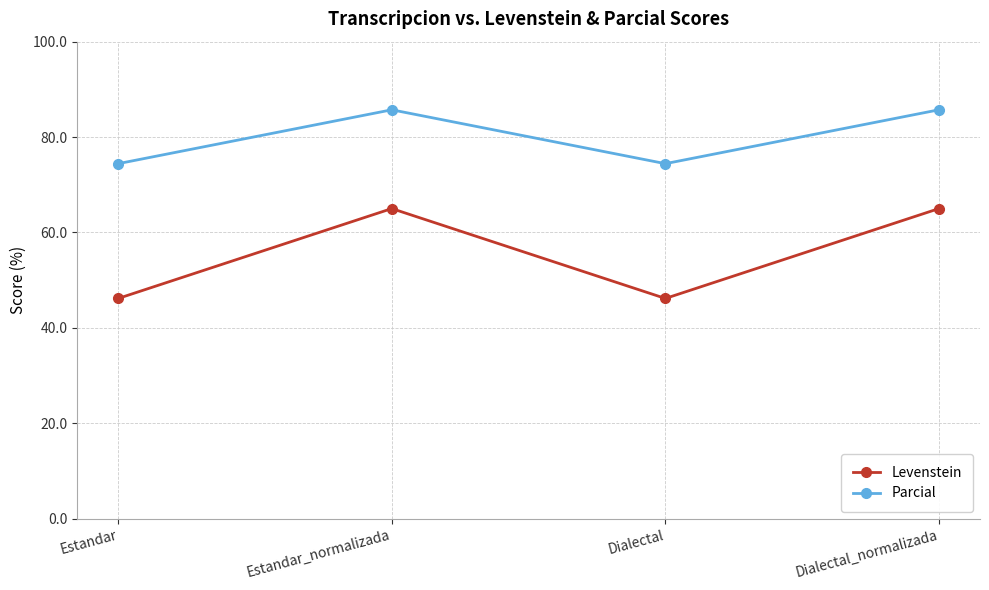

Reading left to right, extract all data points from this chart.

Levenstein: Estandar=46.2	Estandar_normalizada=65.0	Dialectal=46.2	Dialectal_normalizada=65.0
Parcial: Estandar=74.4	Estandar_normalizada=85.7	Dialectal=74.4	Dialectal_normalizada=85.7